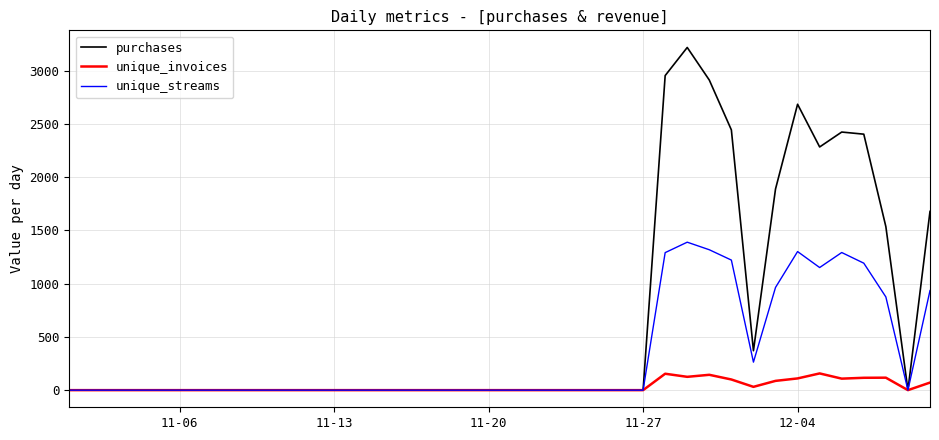

Rank the series by their average value, from lowest to highest.

unique_invoices, unique_streams, purchases